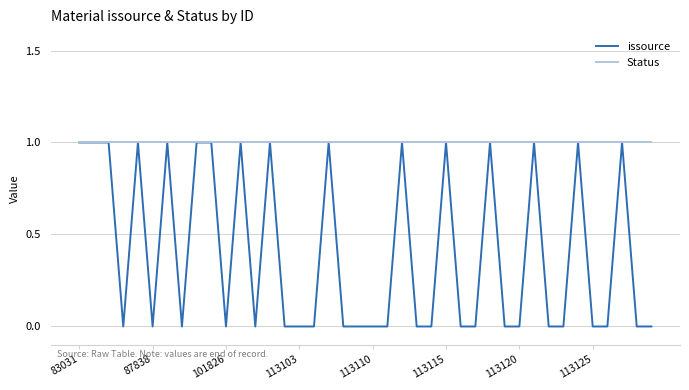

List the series in order of their overall mean, lowest first.

issource, Status